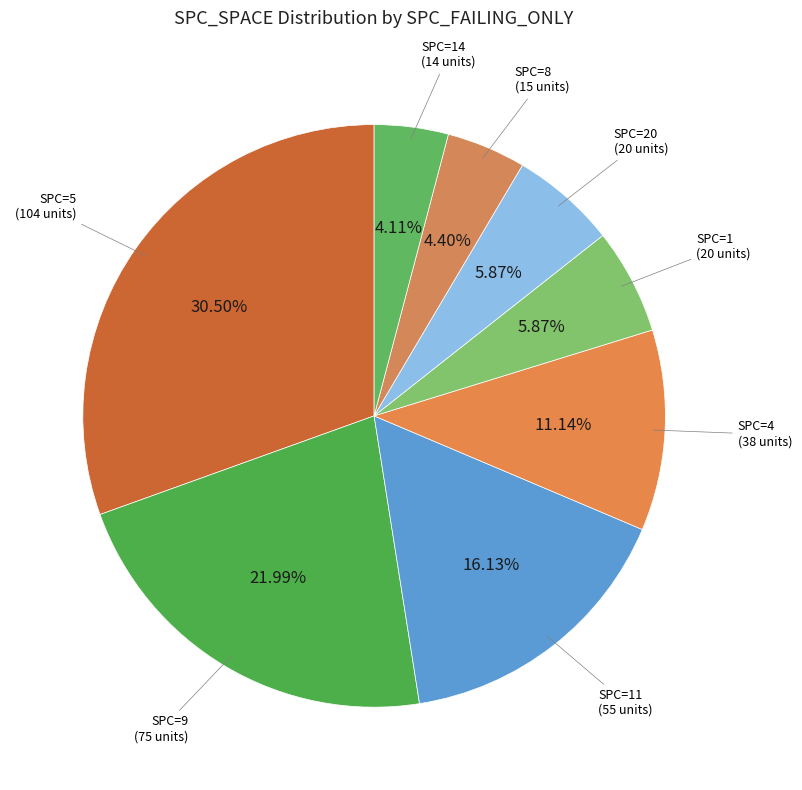

Count the number of slices in the pie.

8